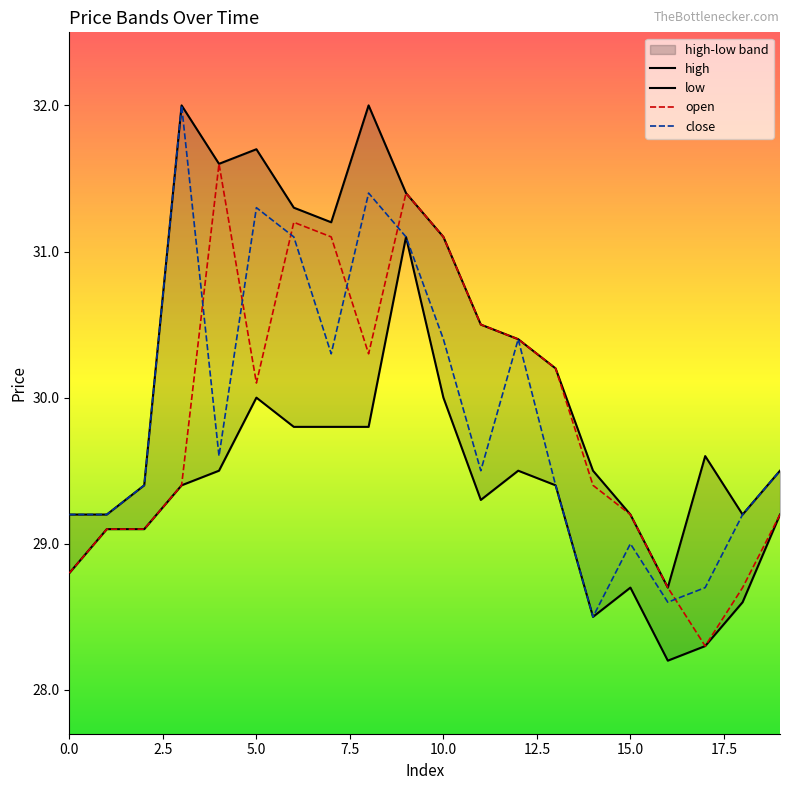

The close series shows 8.8 at 14. True or false?

False